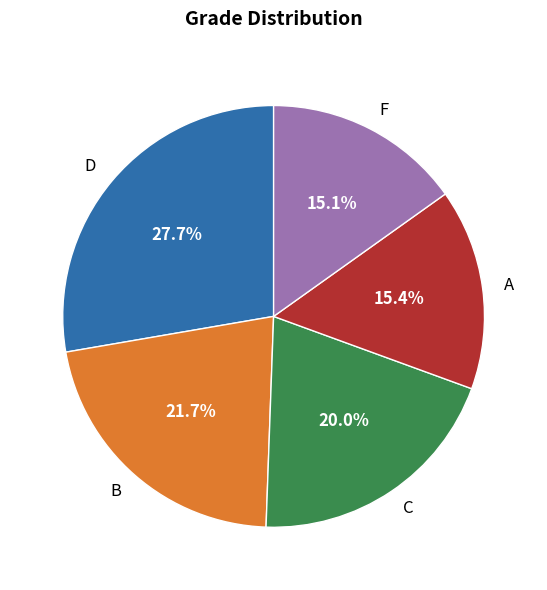

What is the largest slice in the pie chart?

D